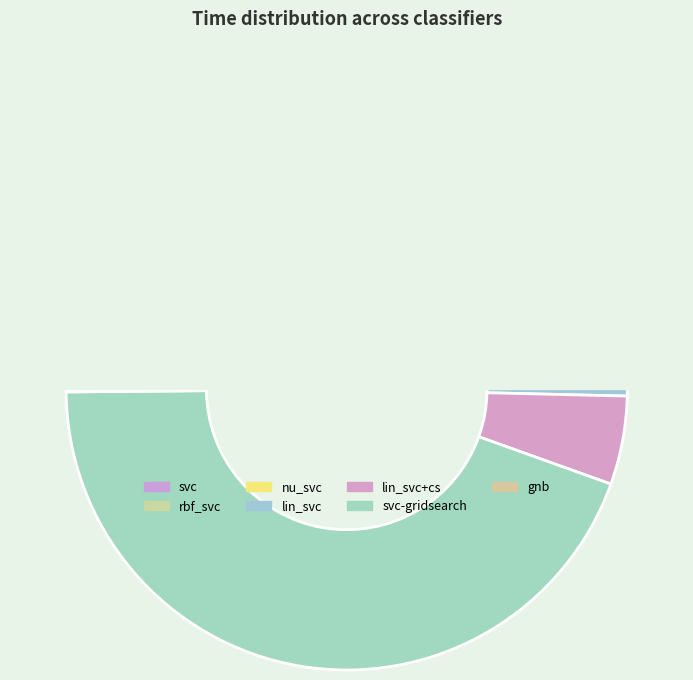

To the nearest percent, what is the average slice percentage?

14%